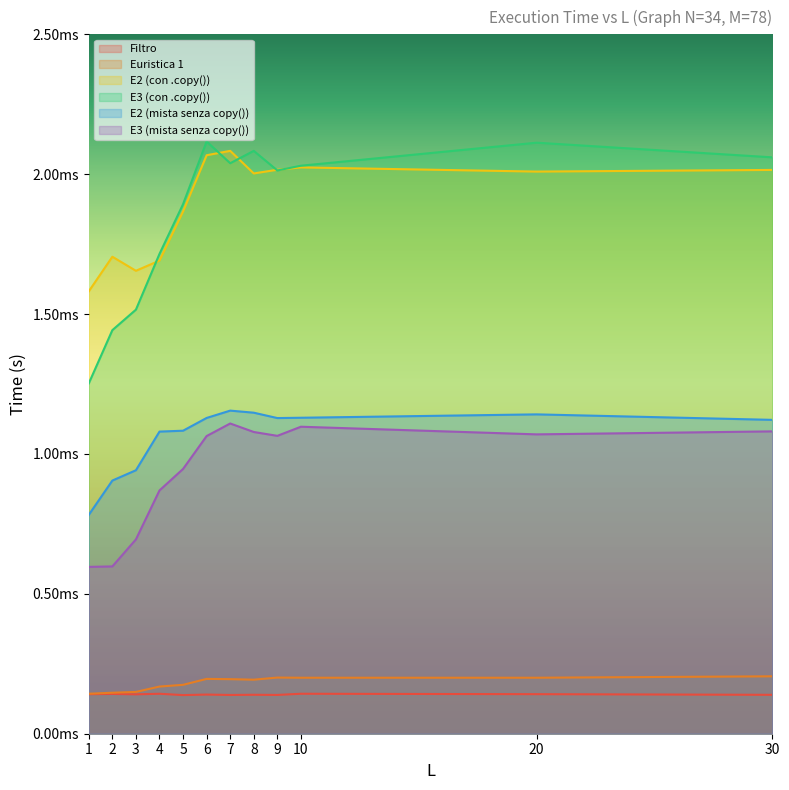

How many categories are shown in the chart?

12